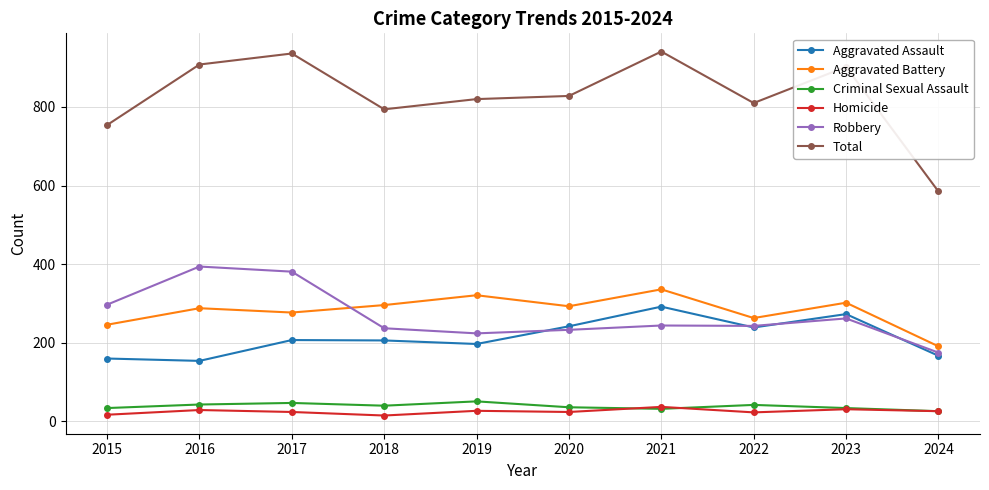

Which series changed the most between 2019 and 2021?

Total